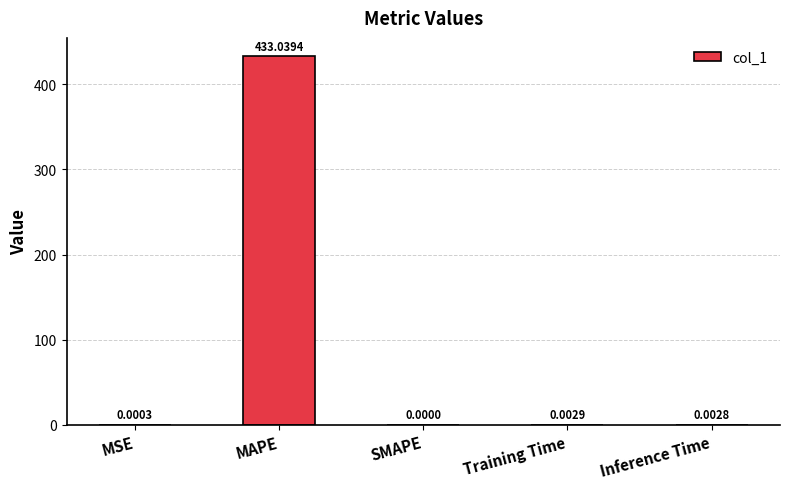

What is the sum of all values?

433.0